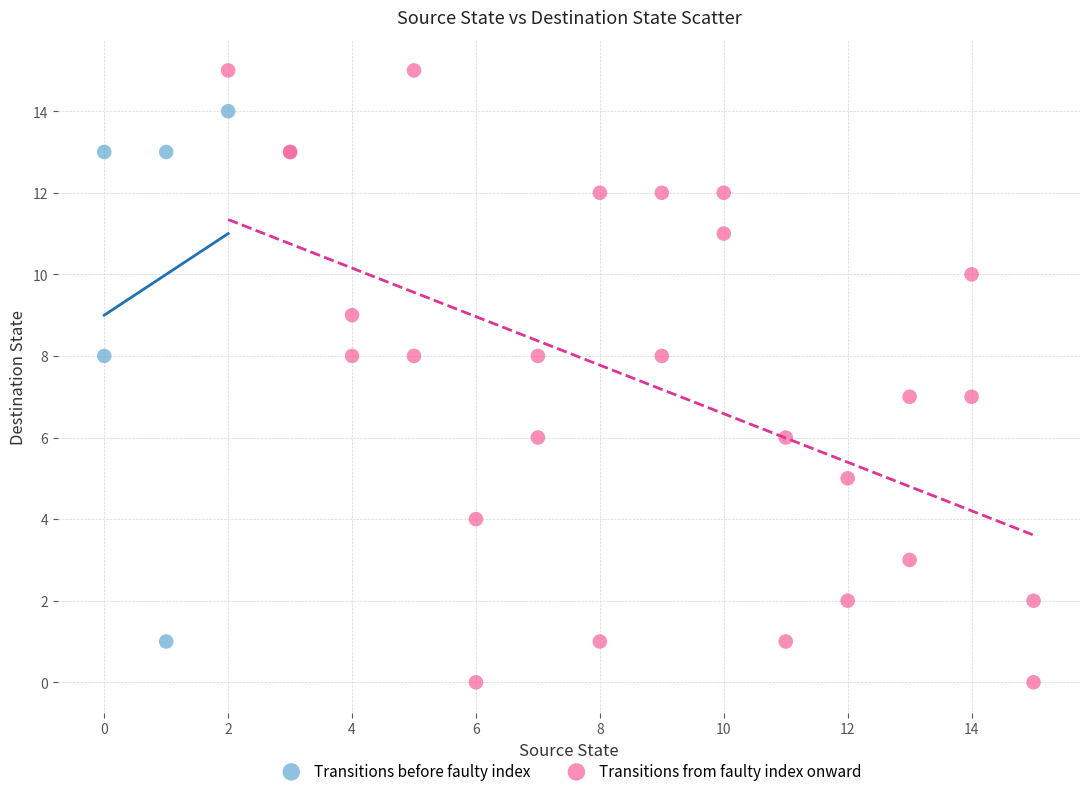

Which series has the widest spread of Y values?

Transitions from faulty index onward